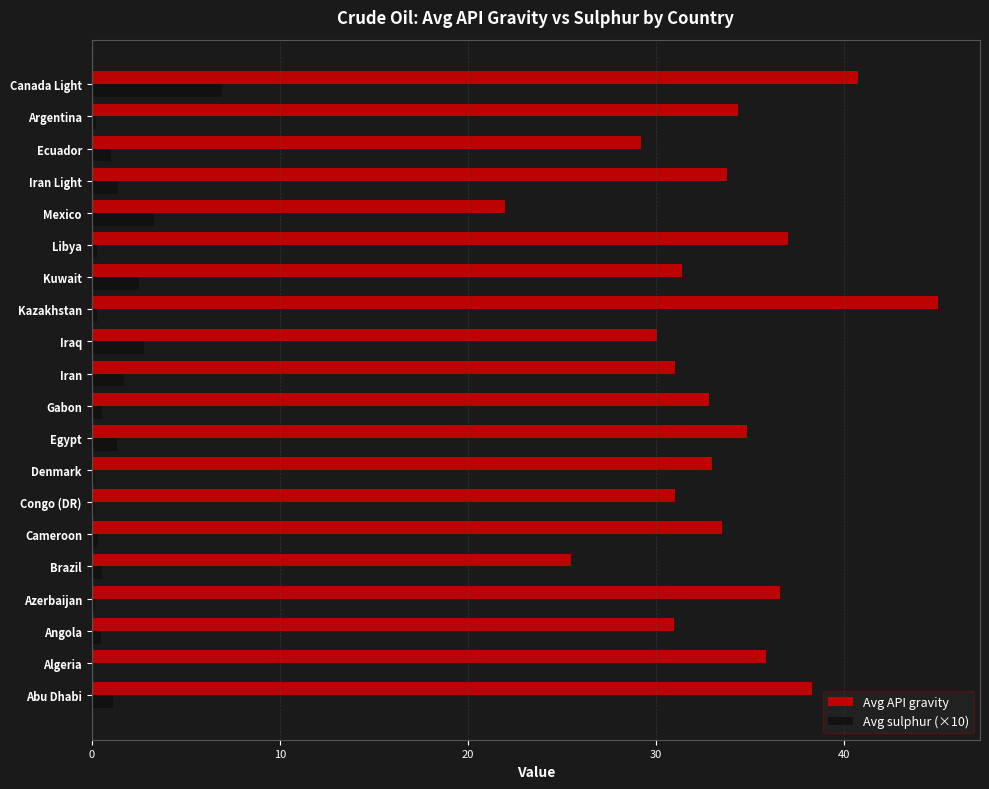

What is the maximum value shown in the chart?

45.0